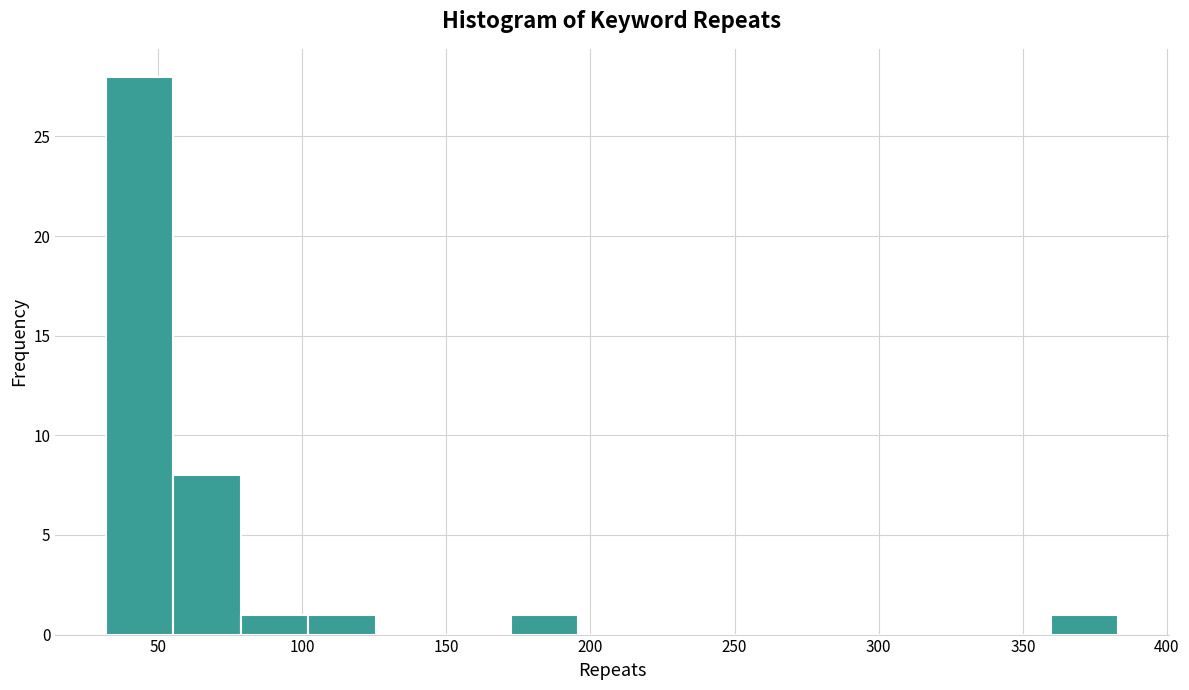

Which range on the x-axis has the tallest bar?

30 to 55